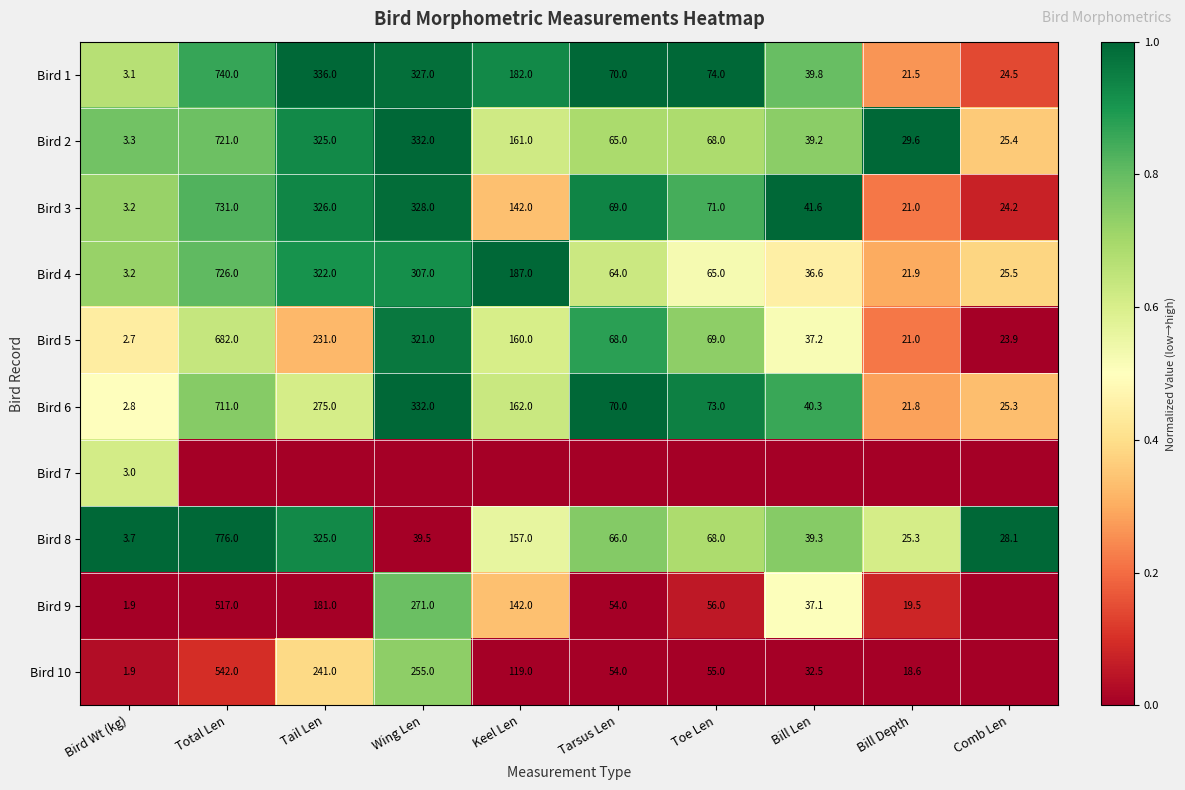

At which category is the sum across all series the highest?

Wing Len